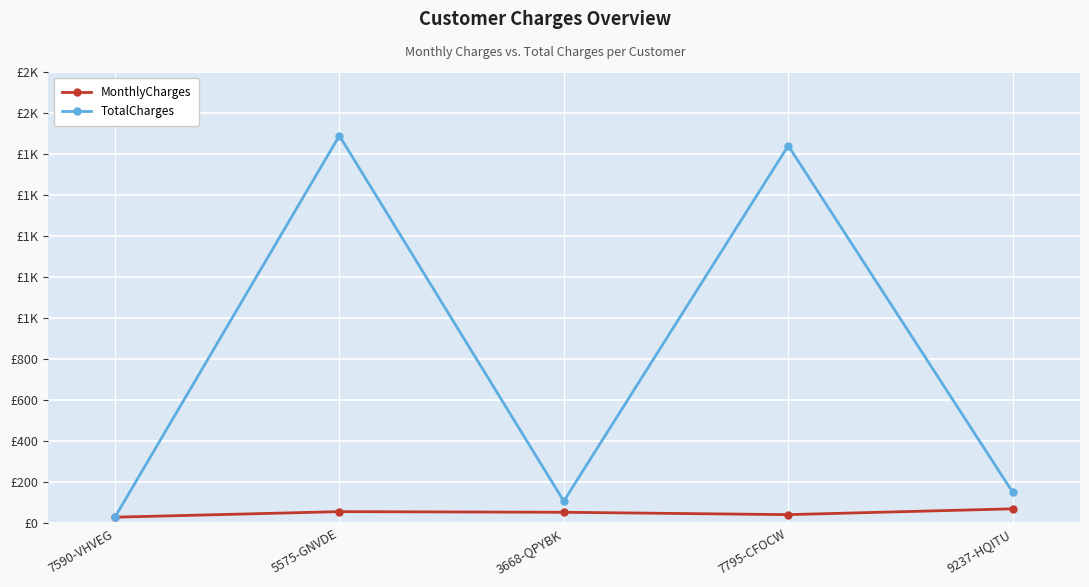

At which label does MonthlyCharges first exceed 53?

5575-GNVDE